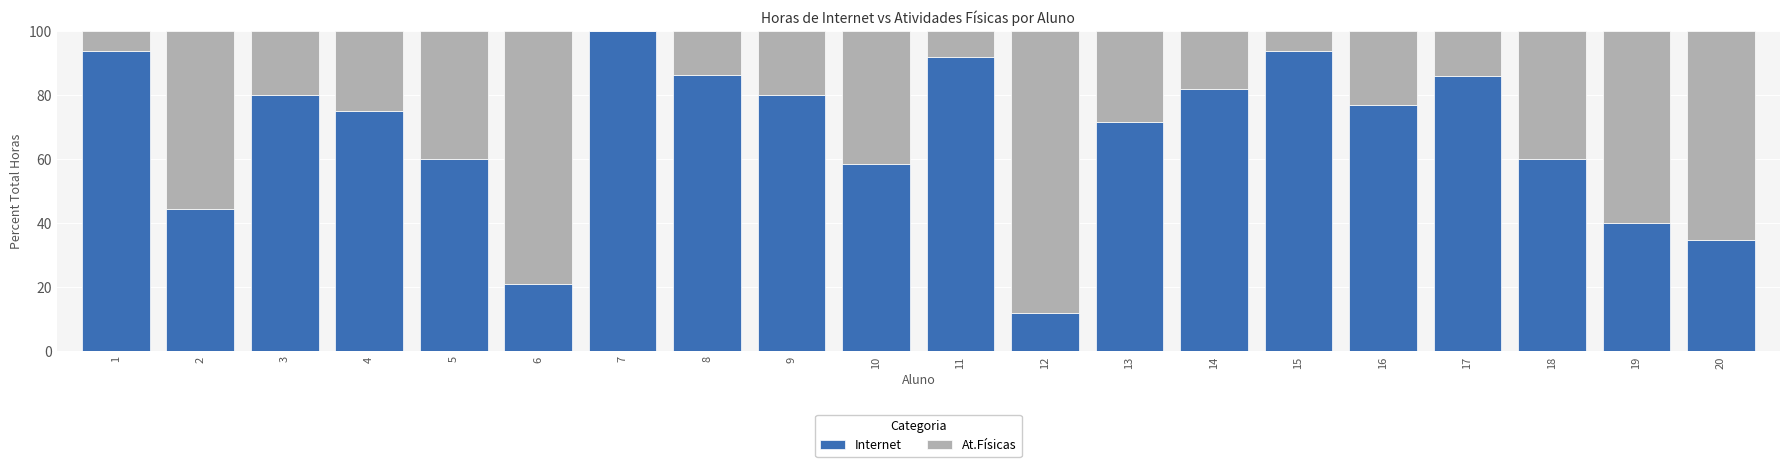

True or false: Internet has a value of 71.4 at 13.

True